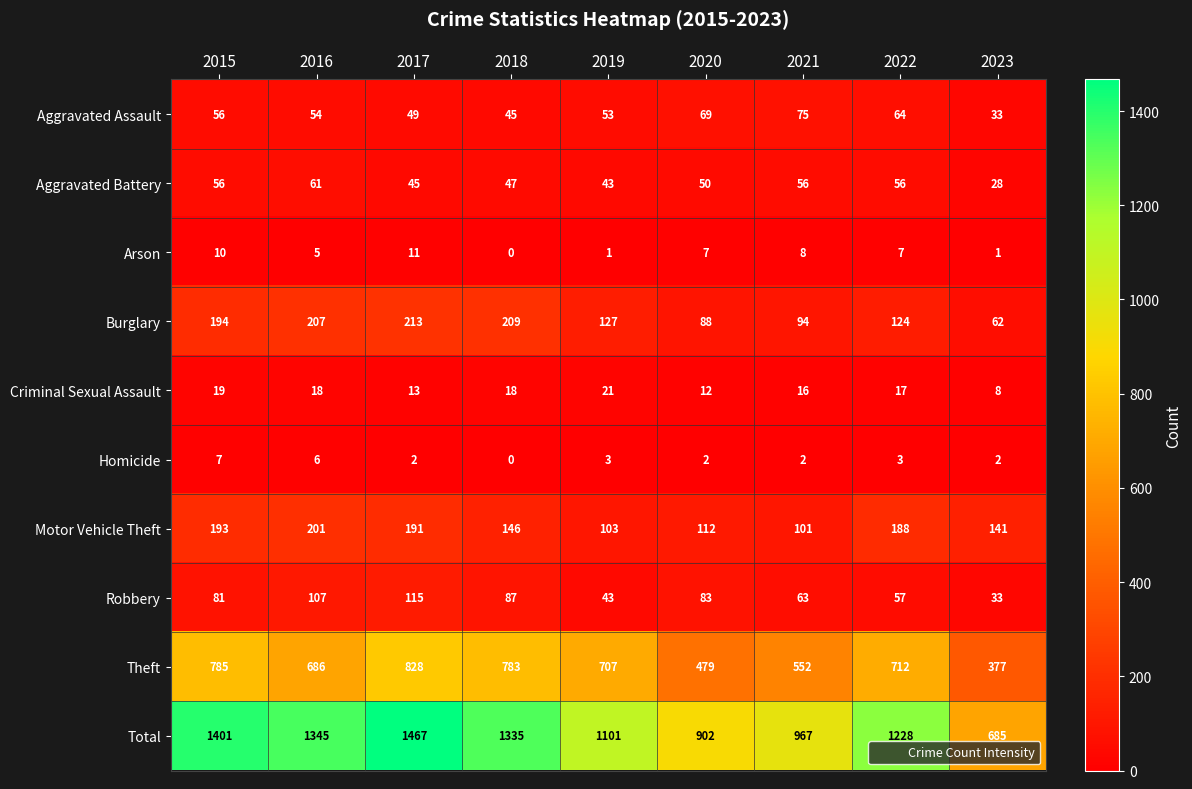

What is the average value of the Aggravated Battery series?

49